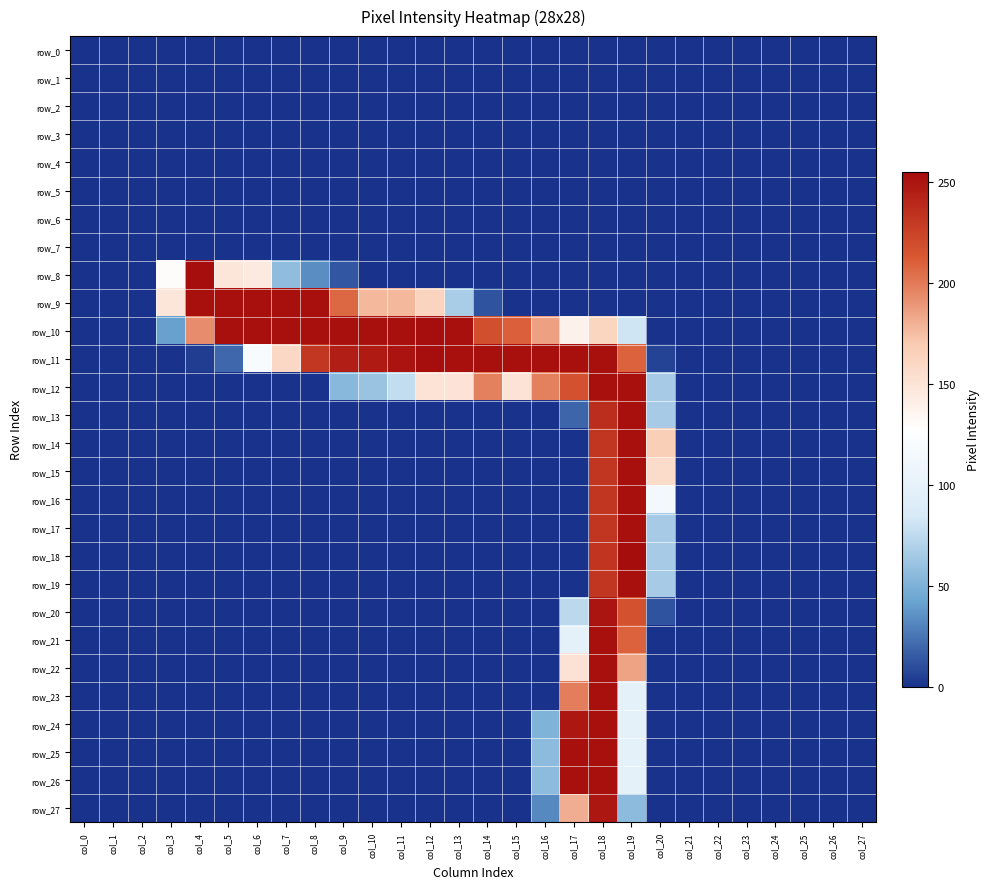

How many data points in row_22 are above 0?

3